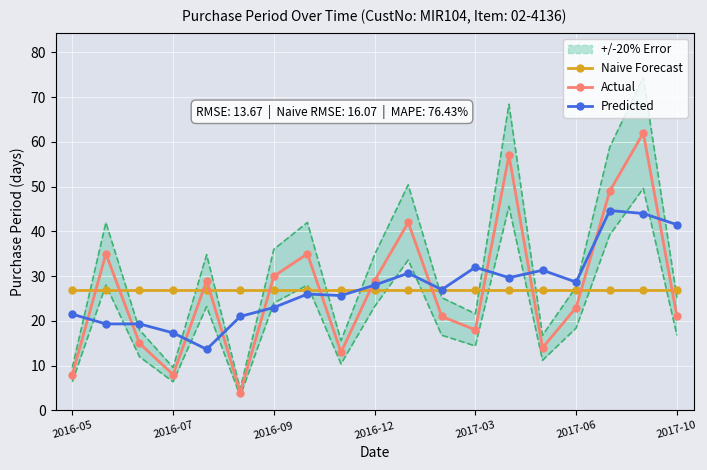

What are all the series names shown in the legend?

Naive Forecast, Actual, Predicted